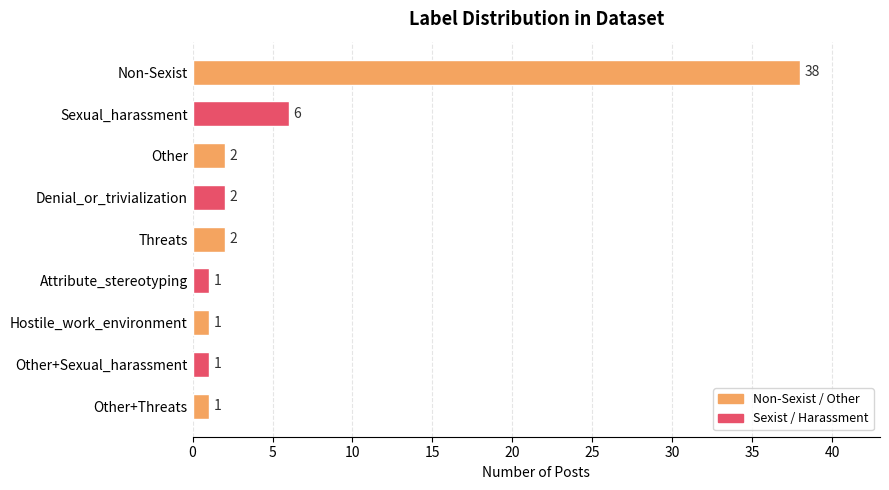

Does the chart contain any negative values?

No